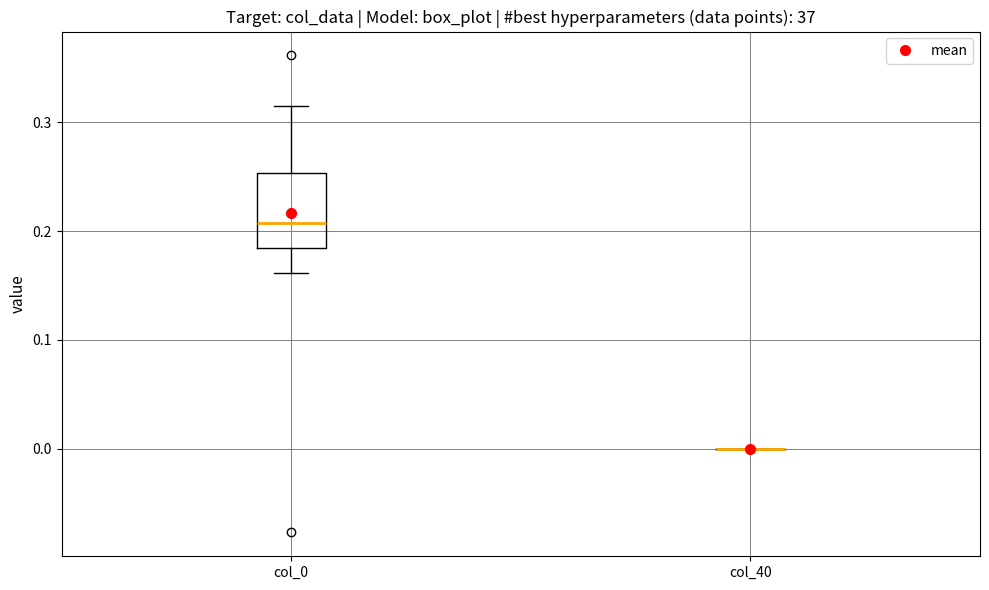

Comparing the boxes themselves (not the whiskers), which one is the tallest?

col_0